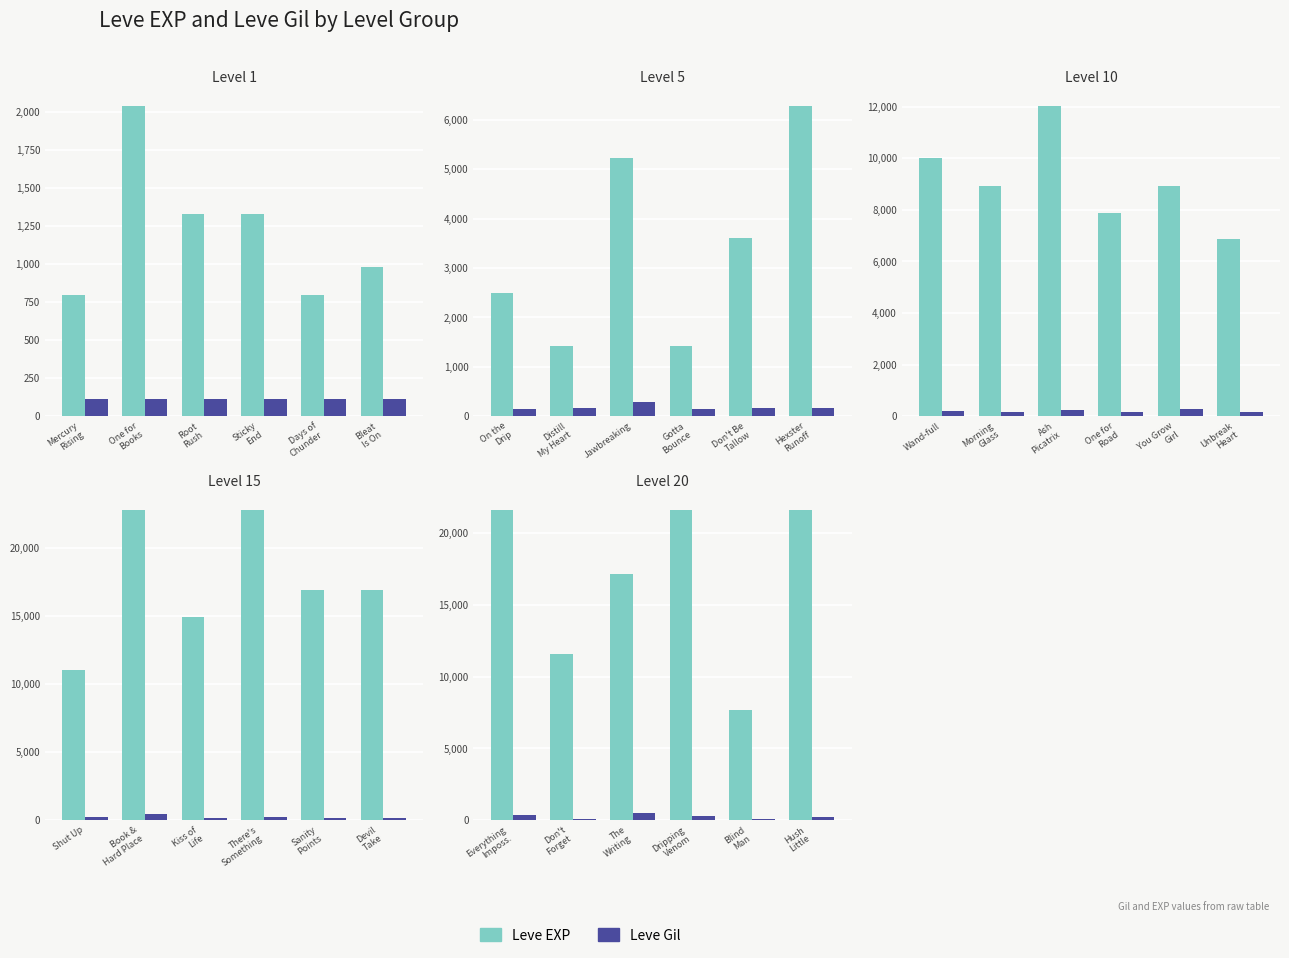

At Dripping Venom, list the series in order from smallest to largest.

Leve Gil, Leve EXP